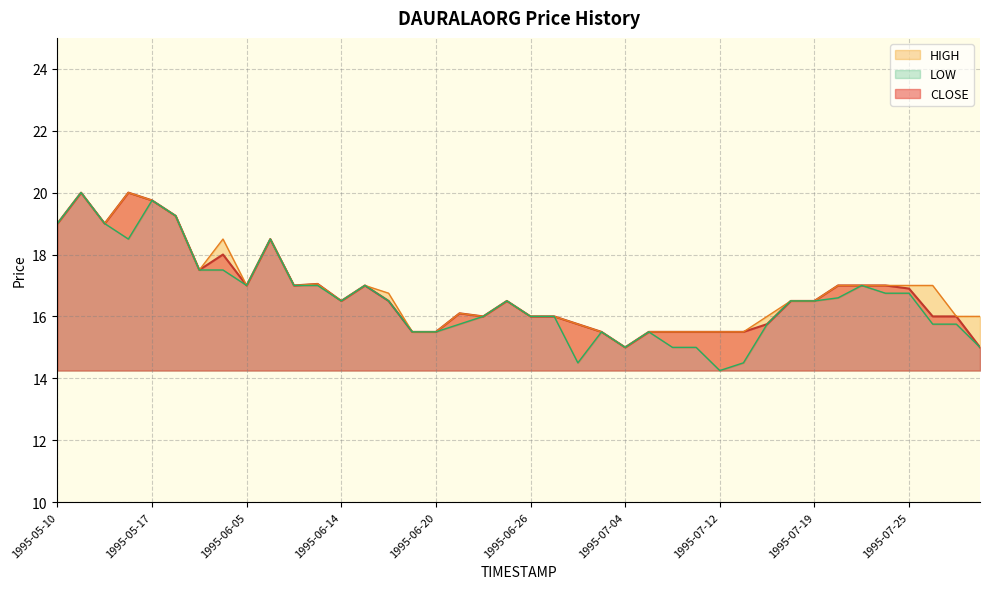

What are all the series names shown in the legend?

CLOSE, HIGH, LOW